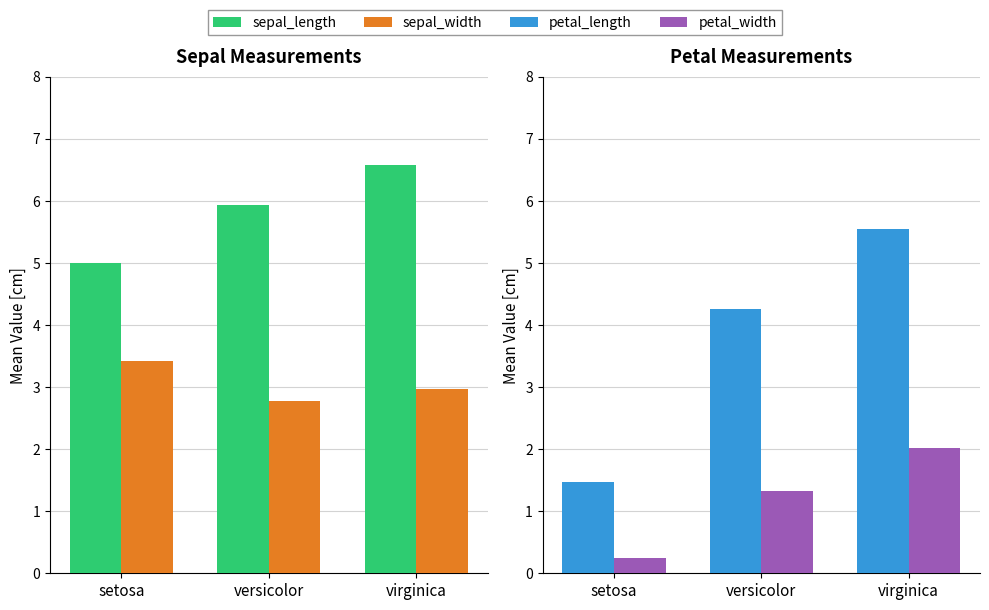

What is the sum of the sepal_length values at virginica and setosa?

11.6